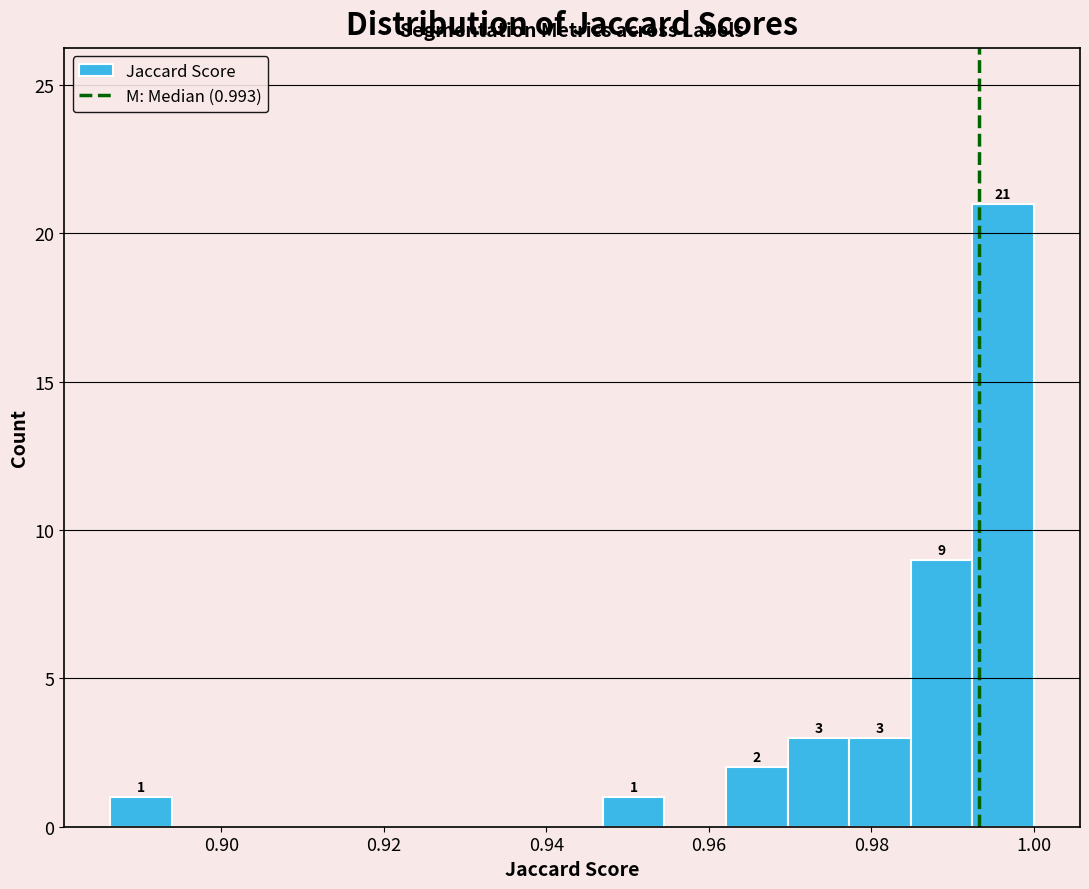

Read against the x-axis, roughly where is the centre of the tallest bar?

0.996